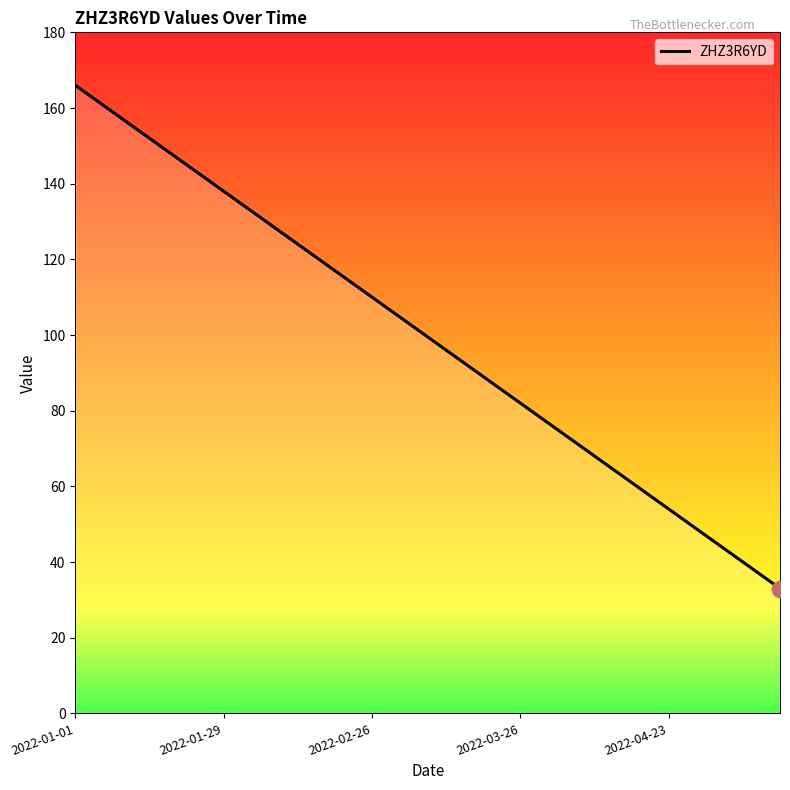

What is the greatest value displayed?

166